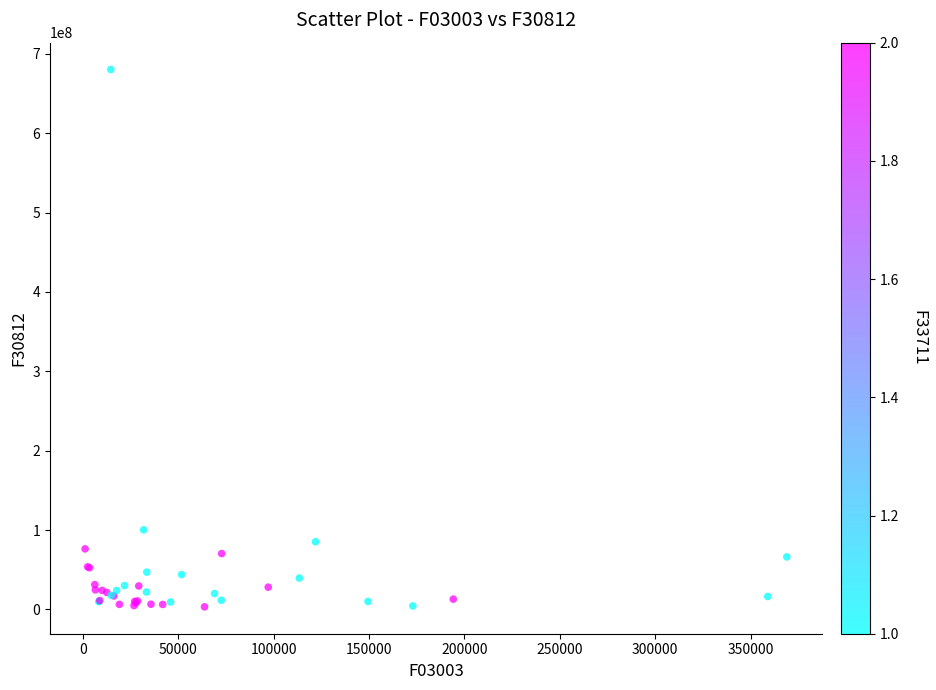

What Y value in the scatter plot is closest to 341698453?

100249166